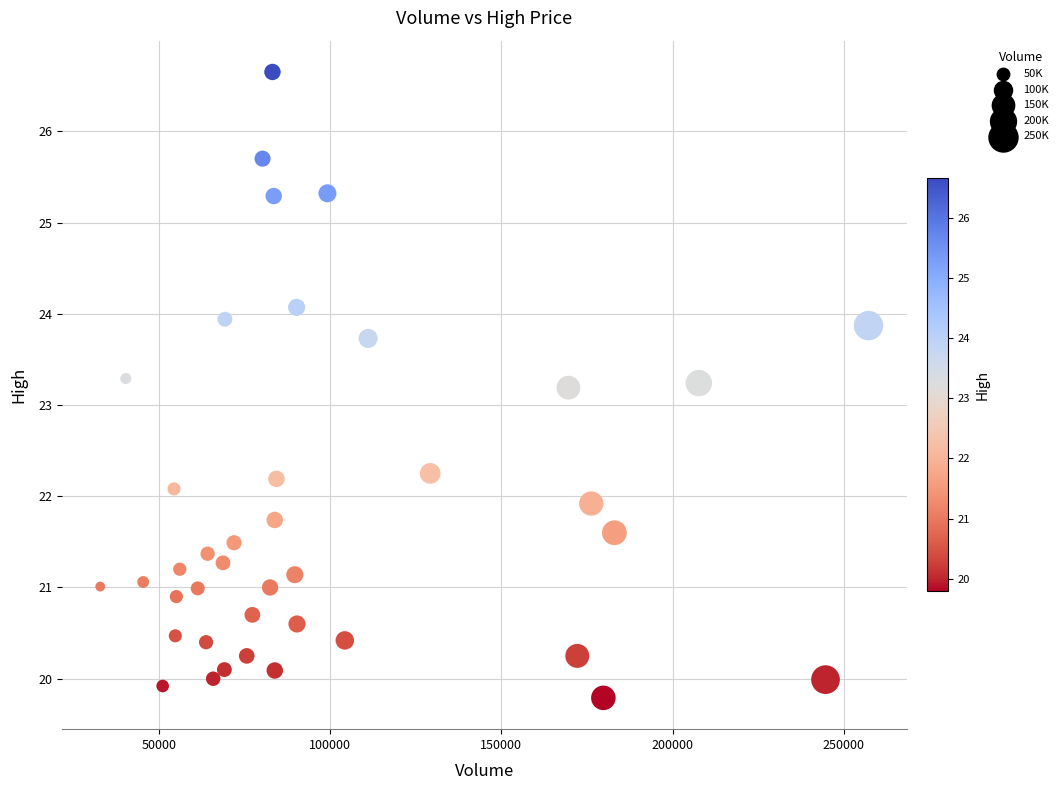

What is the range of Y values (max minus min)?

6.9